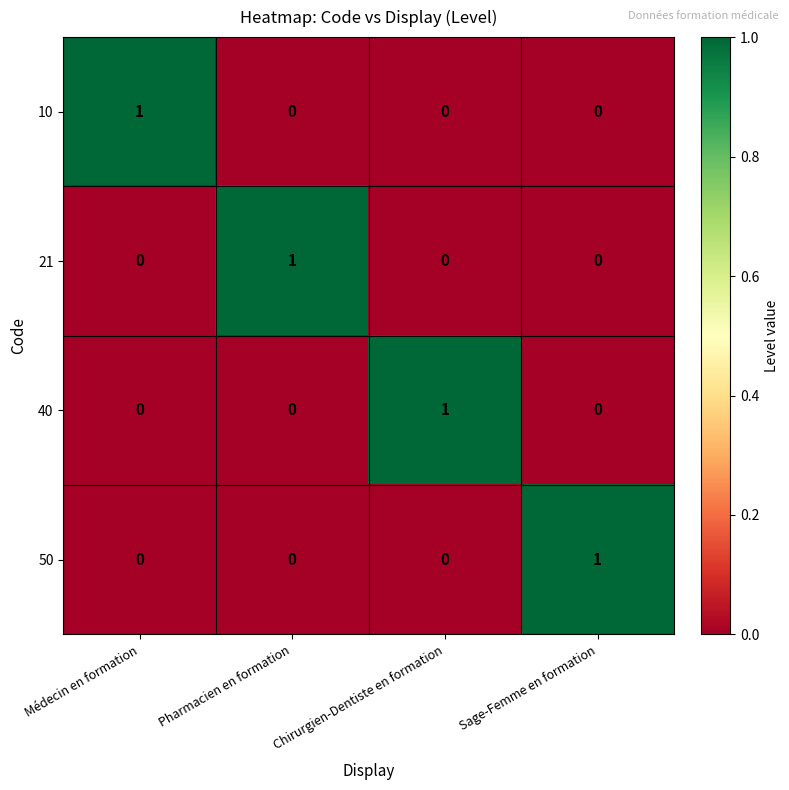

Count the 50 values in the range 0 to 1.

4